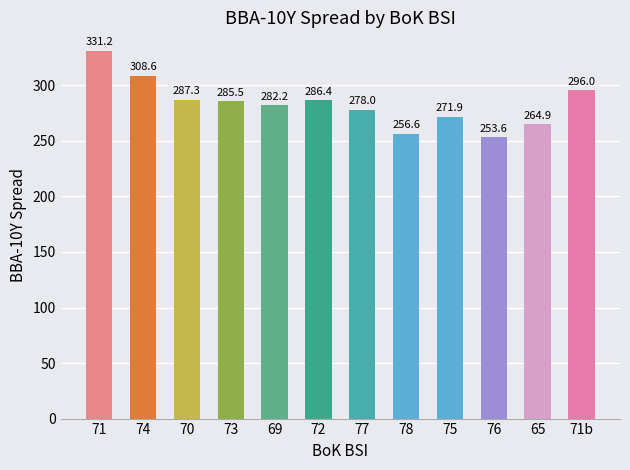

What is the label of the 7th bar from the left?

77